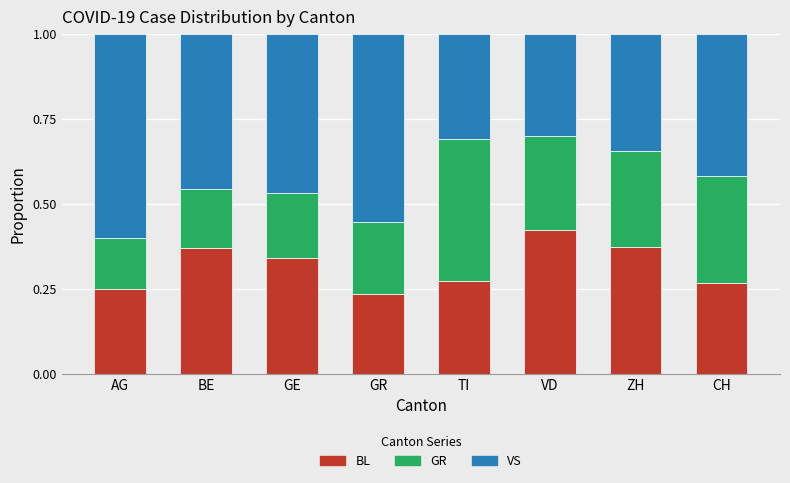

Are the bars grouped side by side (vs. stacked)?

No